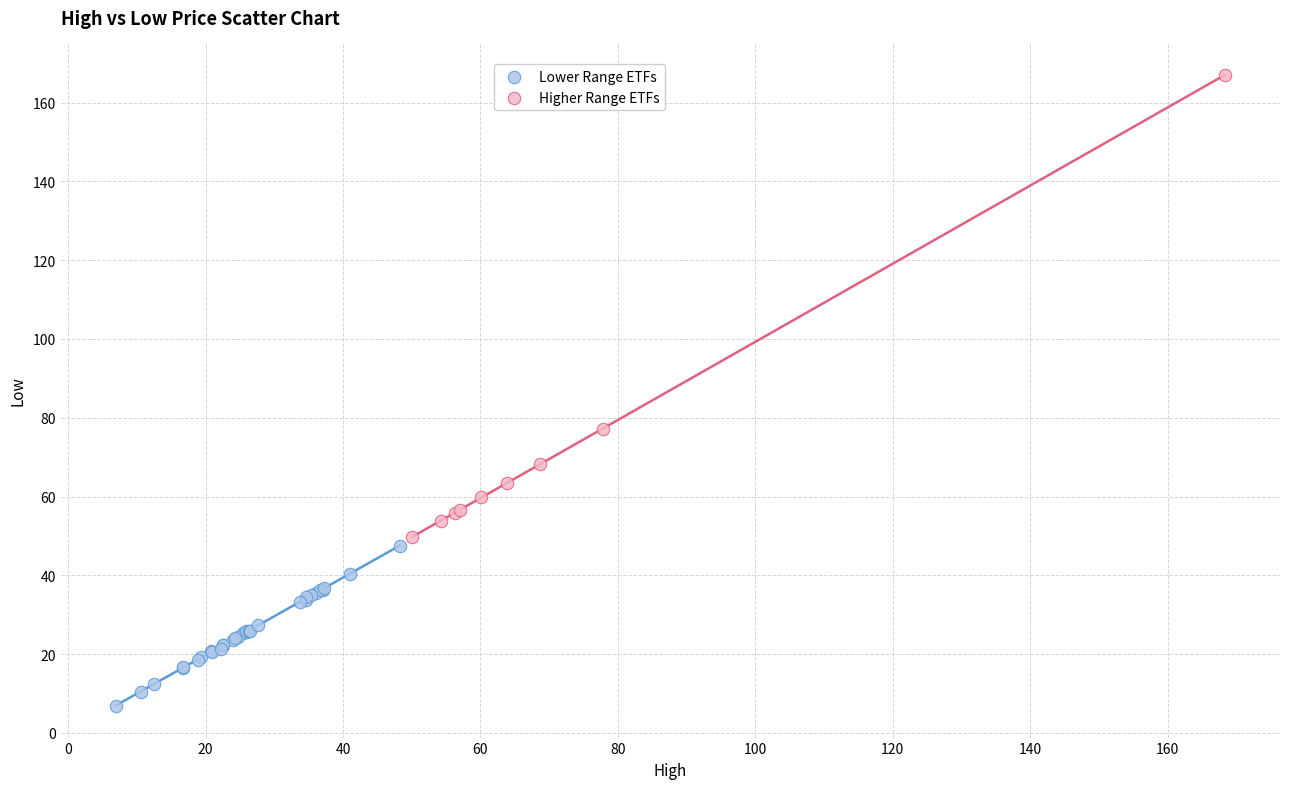

Which series contains the lowest Y value?

Lower Range ETFs